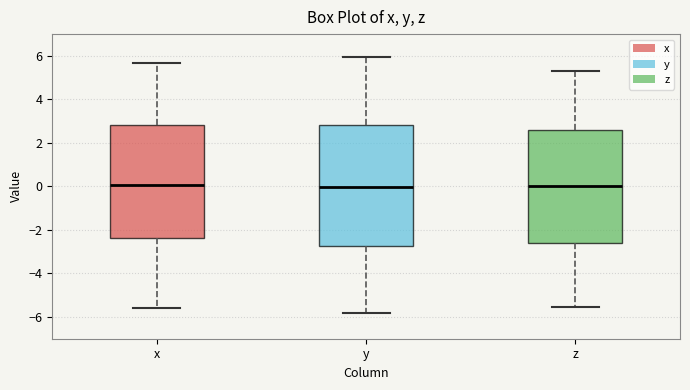

Reading left to right, transcribe this box plot: for each box, give where its median line is, the range the box spans, and where its two whiskers end, as read against the y-axis. The values are not printed on the chart, so give them approximately, as read against the axis.

x: median 0.0, box -2.4 to 2.8, whiskers -5.6 to 5.6
y: median 0.0, box -2.8 to 2.8, whiskers -5.8 to 6.0
z: median 0.0, box -2.6 to 2.6, whiskers -5.6 to 5.2